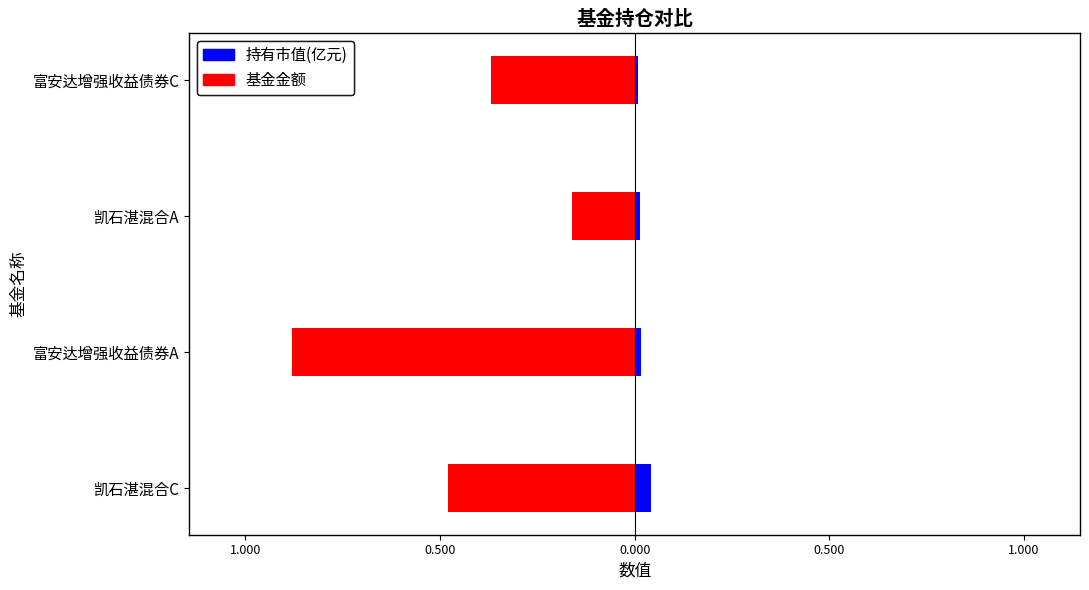

Between 凯石湛混合C and 凯石湛混合A, which series saw the biggest shift?

基金金额